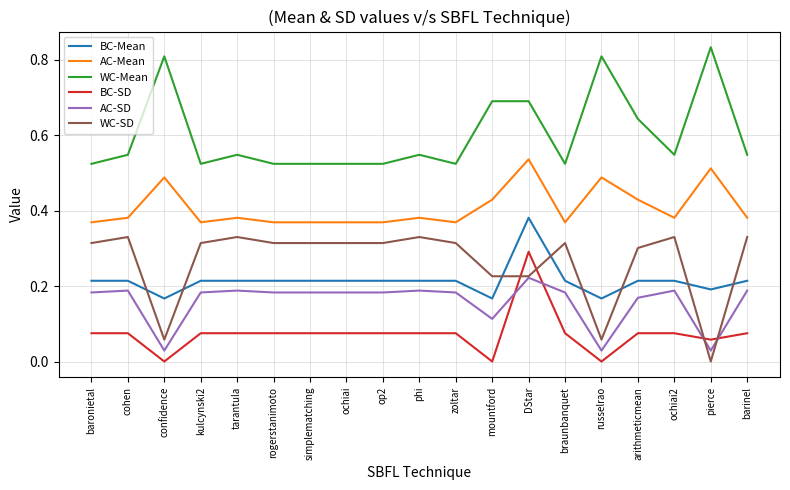

Count the AC-SD values in the range 0 to 1.

19